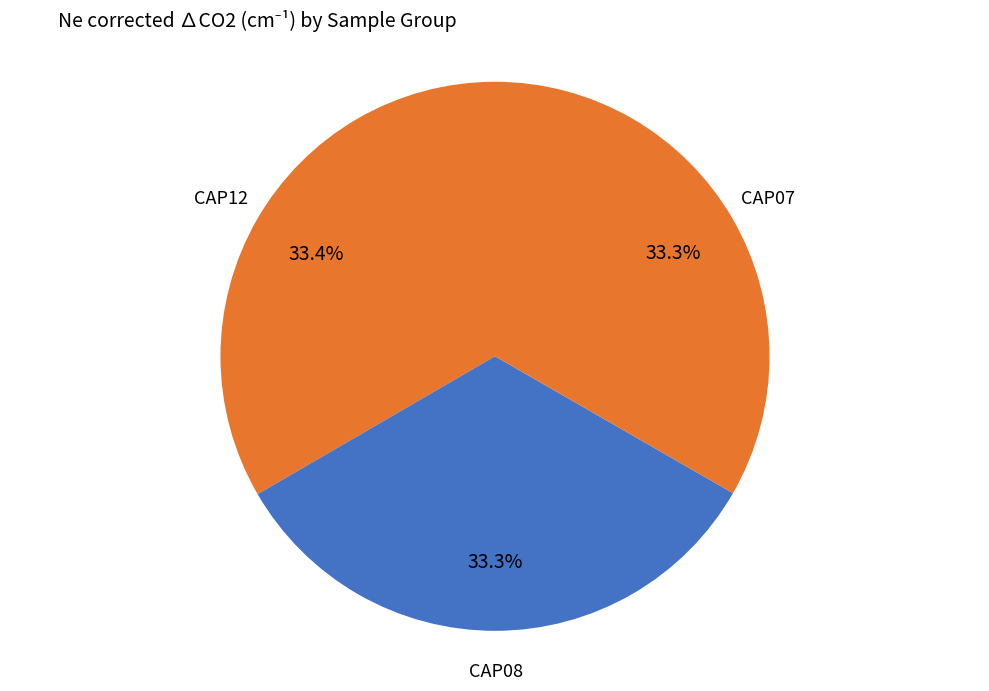

What is the ratio of the value at CAP08 to the value at CAP07?

1.0